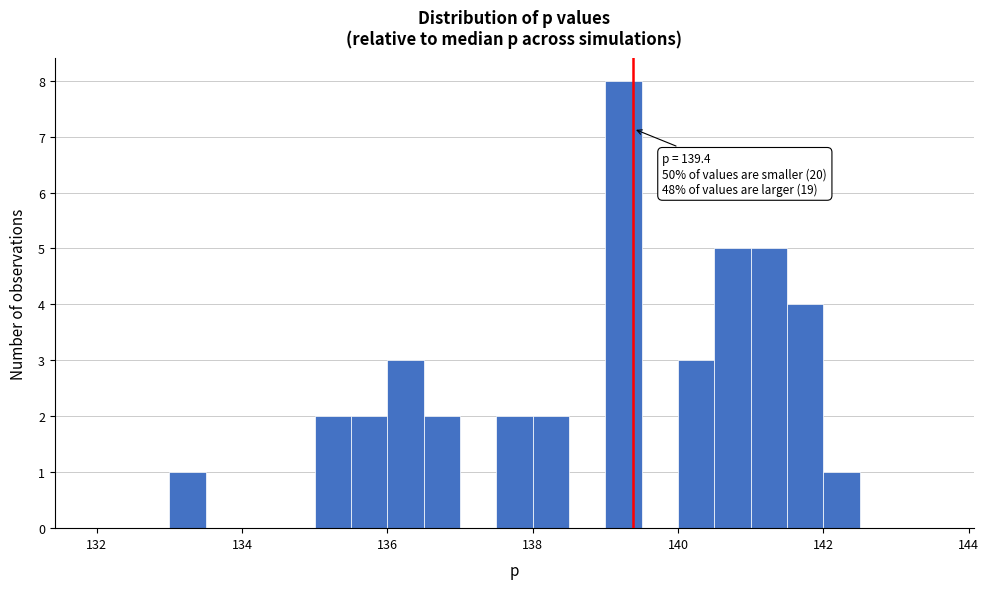

Around what value on the x-axis is the tallest bar? Give the approximate position of its centre, as read against the axis.

139.2